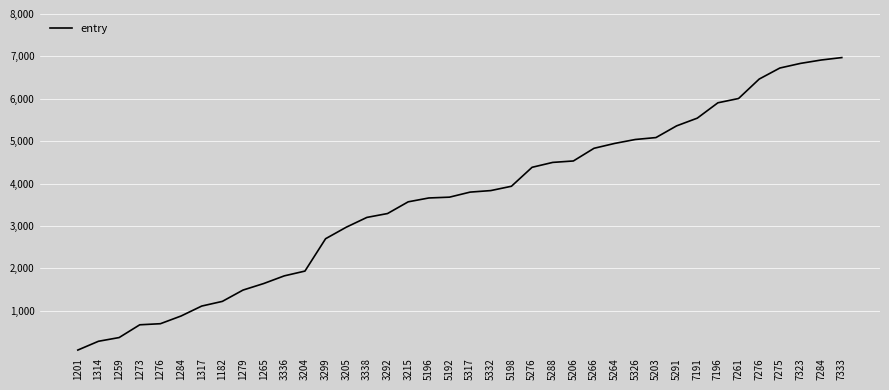

What is the minimum value shown in the chart?

72.6